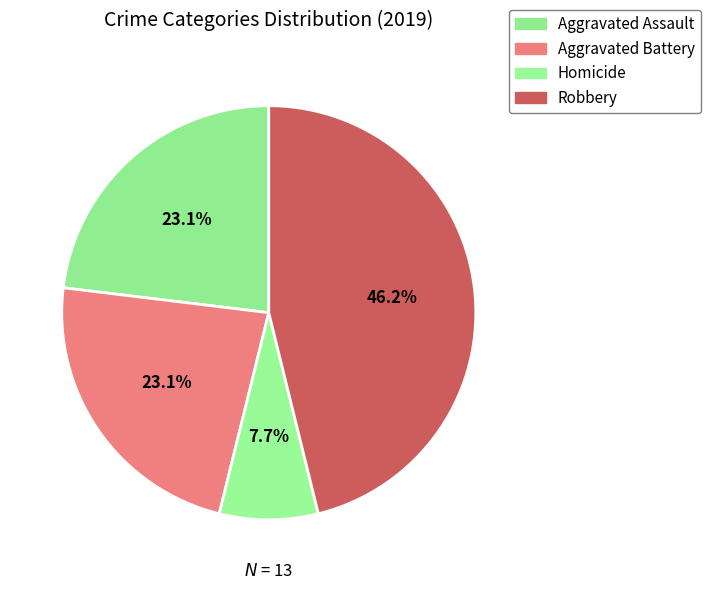

The Aggravated Battery slice represents 23% of the pie. True or false?

True